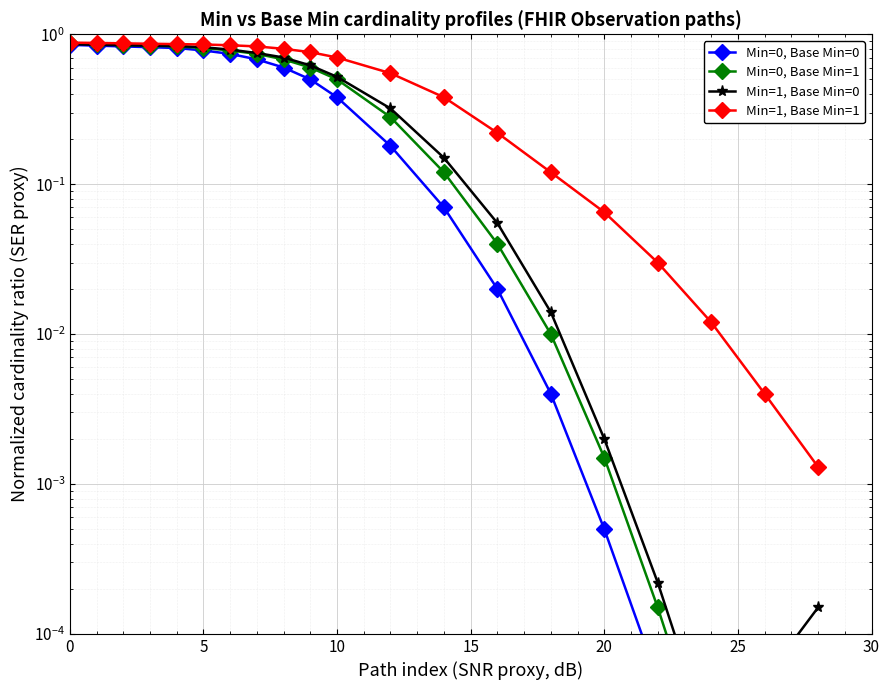

What is the greatest value displayed?

0.9